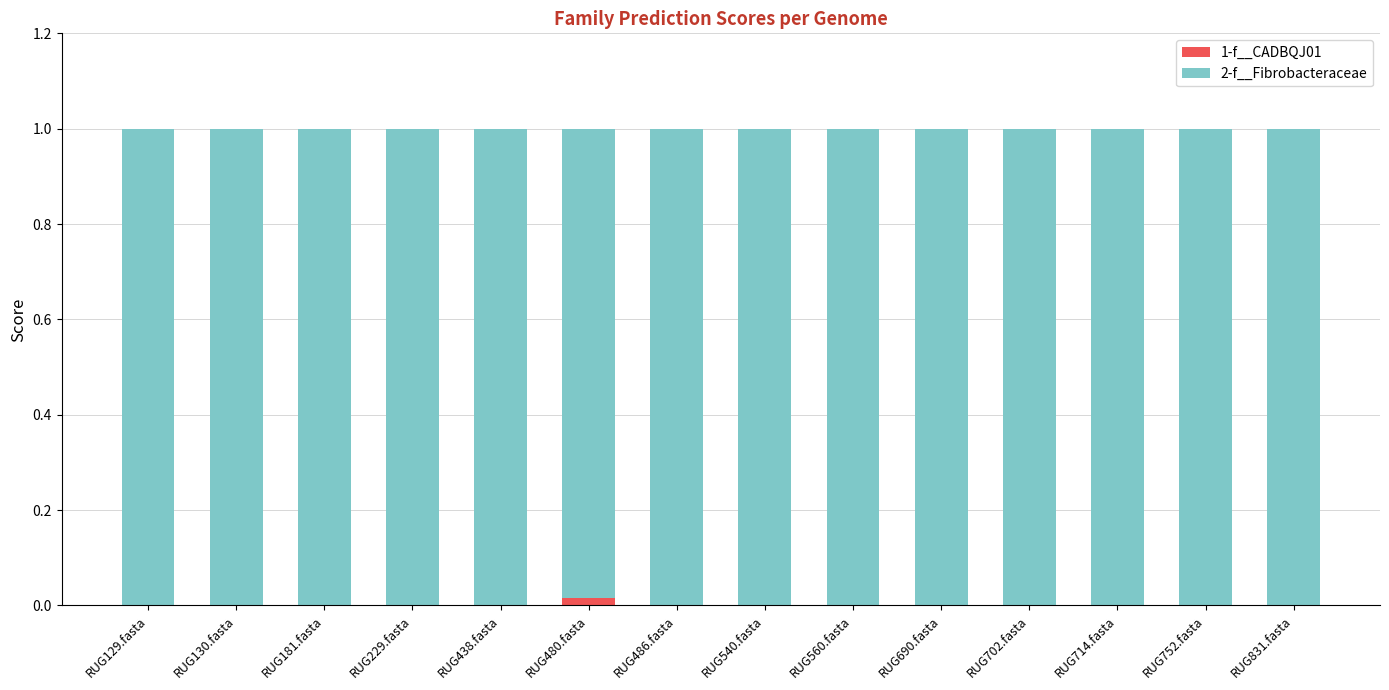

How many data points does each series have?

14